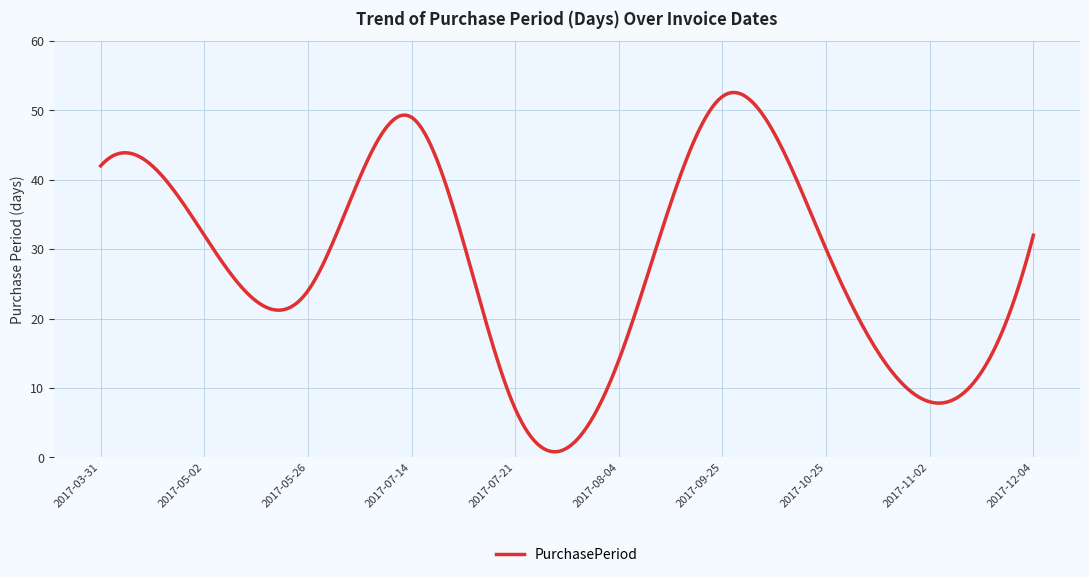

Count the number of data series in this chart.

1